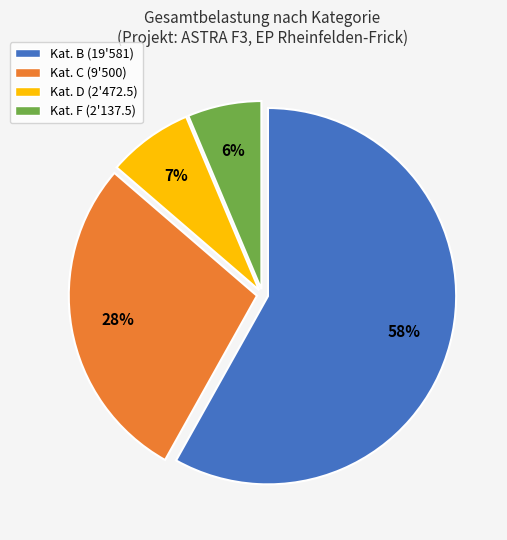

Which slice is the smallest?

Kat. F (2'137.5)